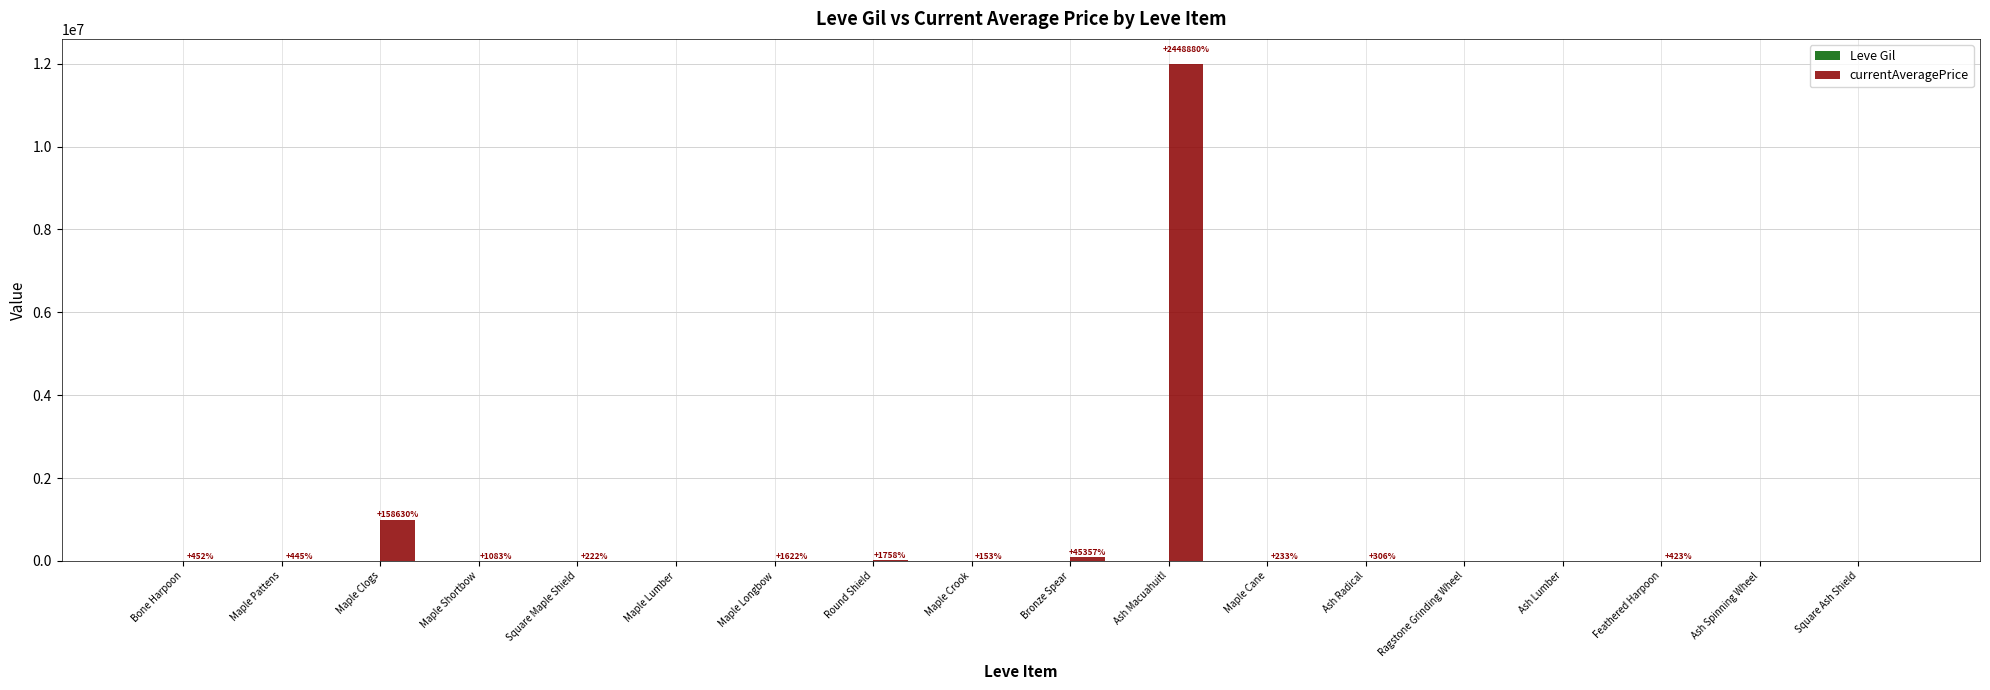

What is the greatest value displayed?

12000000